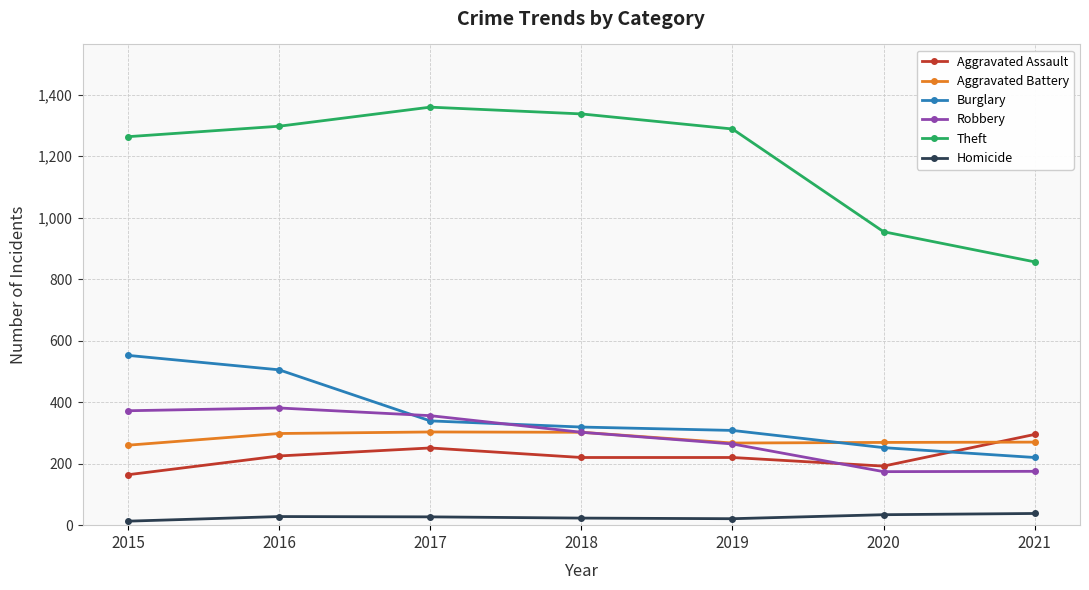

What is the value of the Robbery point at the 4th from the left?

302